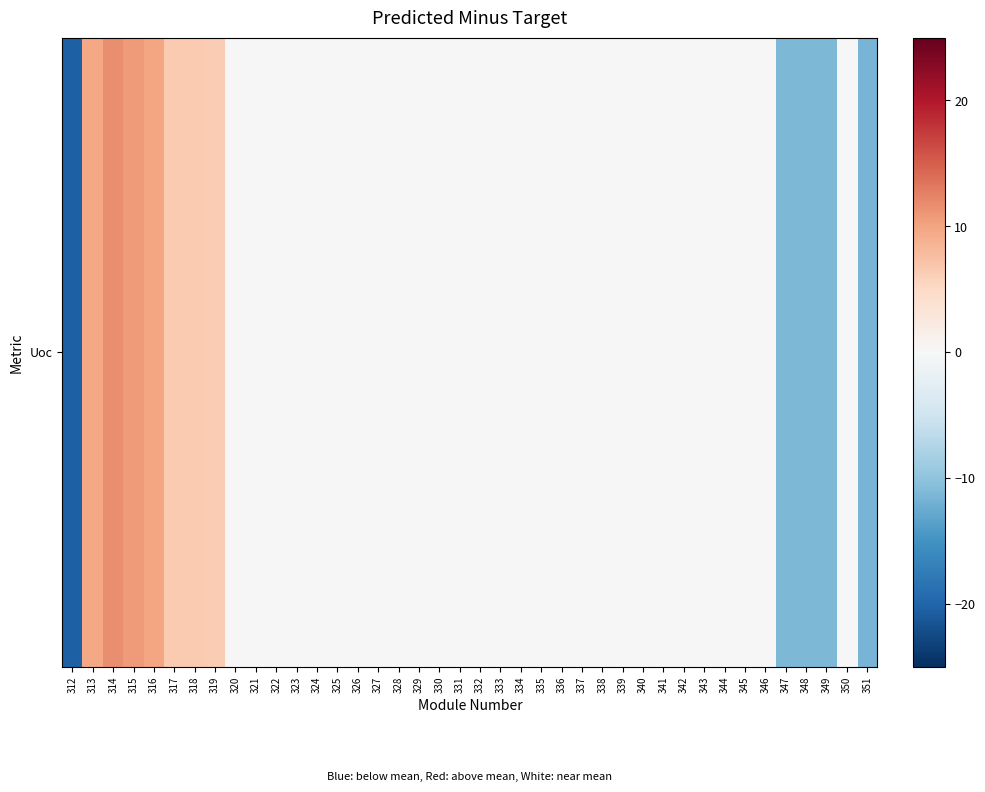

Reading left to right, extract all data points from this chart.

-20.4	9.6	11.6	10.6	9.9	6.5	6.5	6.3	0.2	0.2	0.2	0.2	0.2	0.2	0.2	0.2	0.2	0.2	0.2	0.2	0.2	0.2	0.2	0.2	0.2	0.2	0.2	0.2	0.2	0.2	0.2	0.2	0.2	0.2	0.2	-11.2	-11.2	-11.2	0.2	-11.7